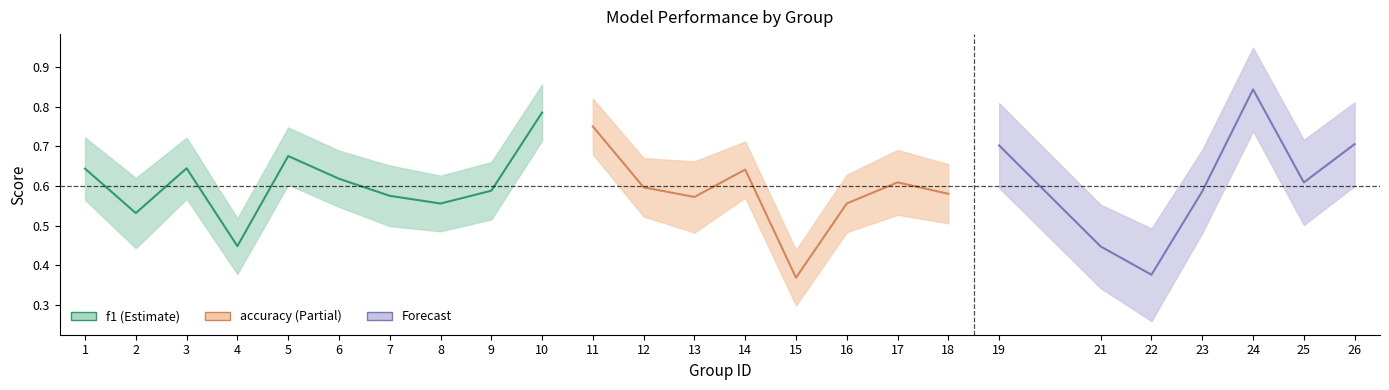

Where is the data nearest to the value 0?

4